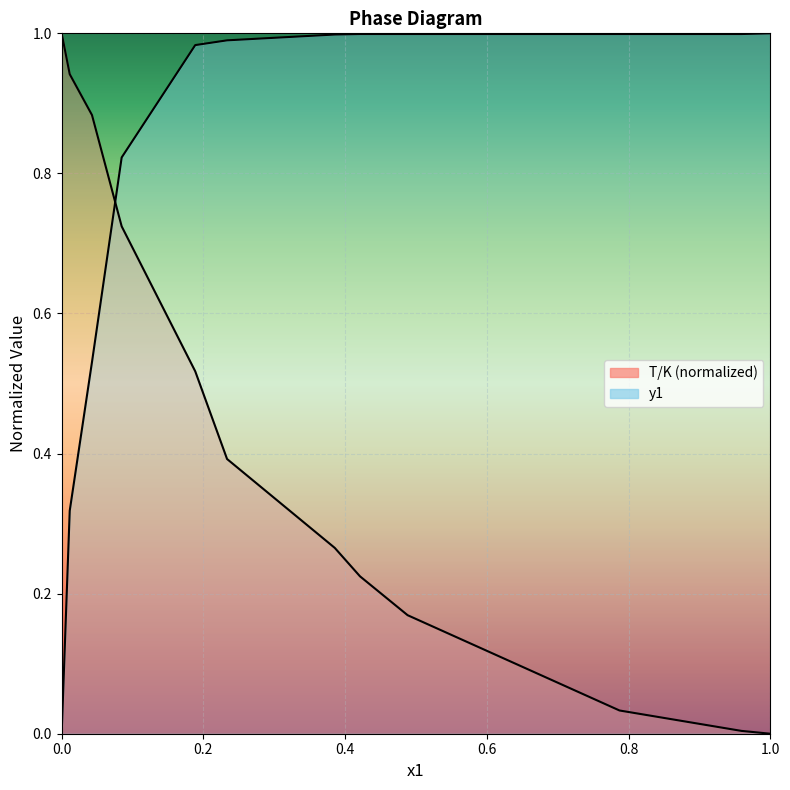

How many data points in y1 are above 0?

11